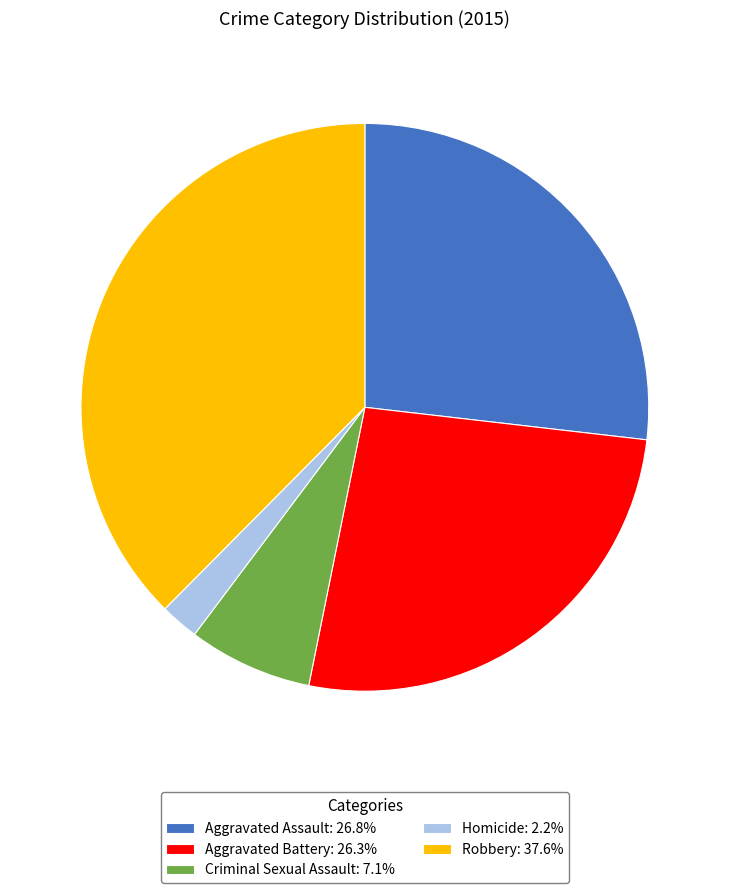

Does Criminal Sexual Assault: 7.1% represent more than half of the total?

No